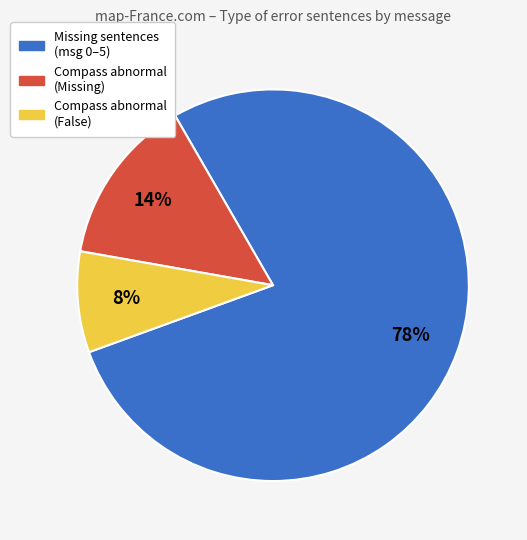

To the nearest percent, what is the average slice percentage?

33%